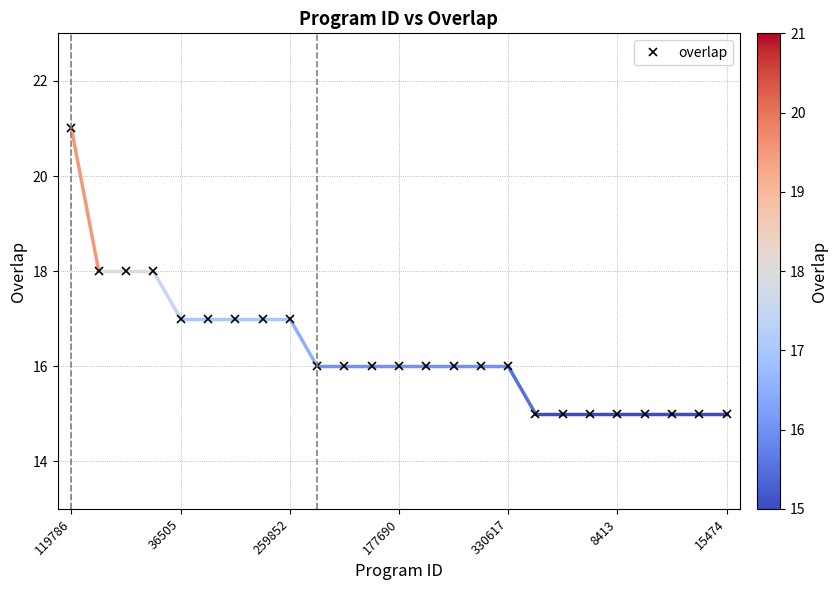

Does the chart display data point markers on the line(s)?

Yes